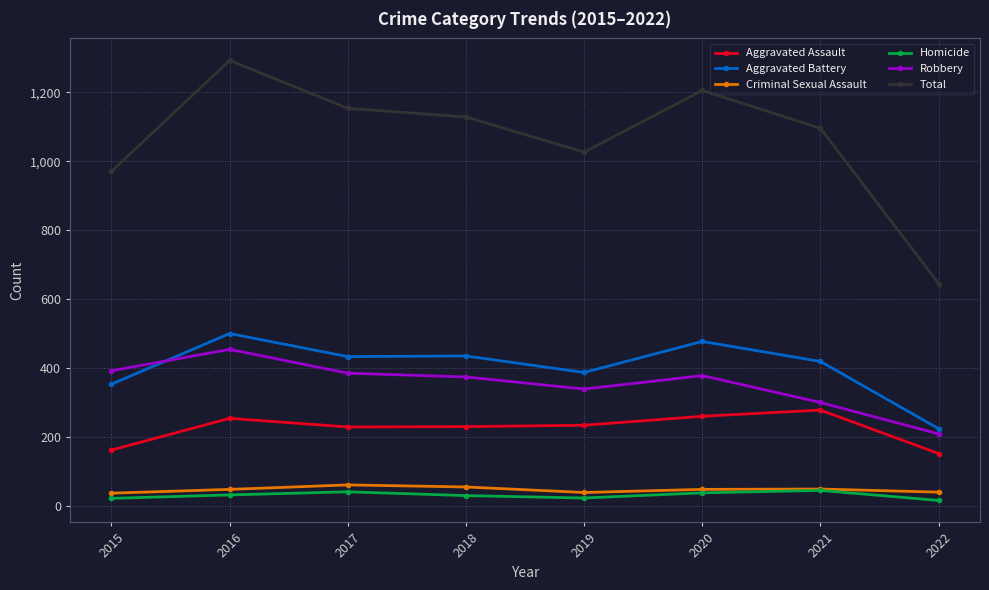

True or false: Total and Homicide intersect in this chart.

False